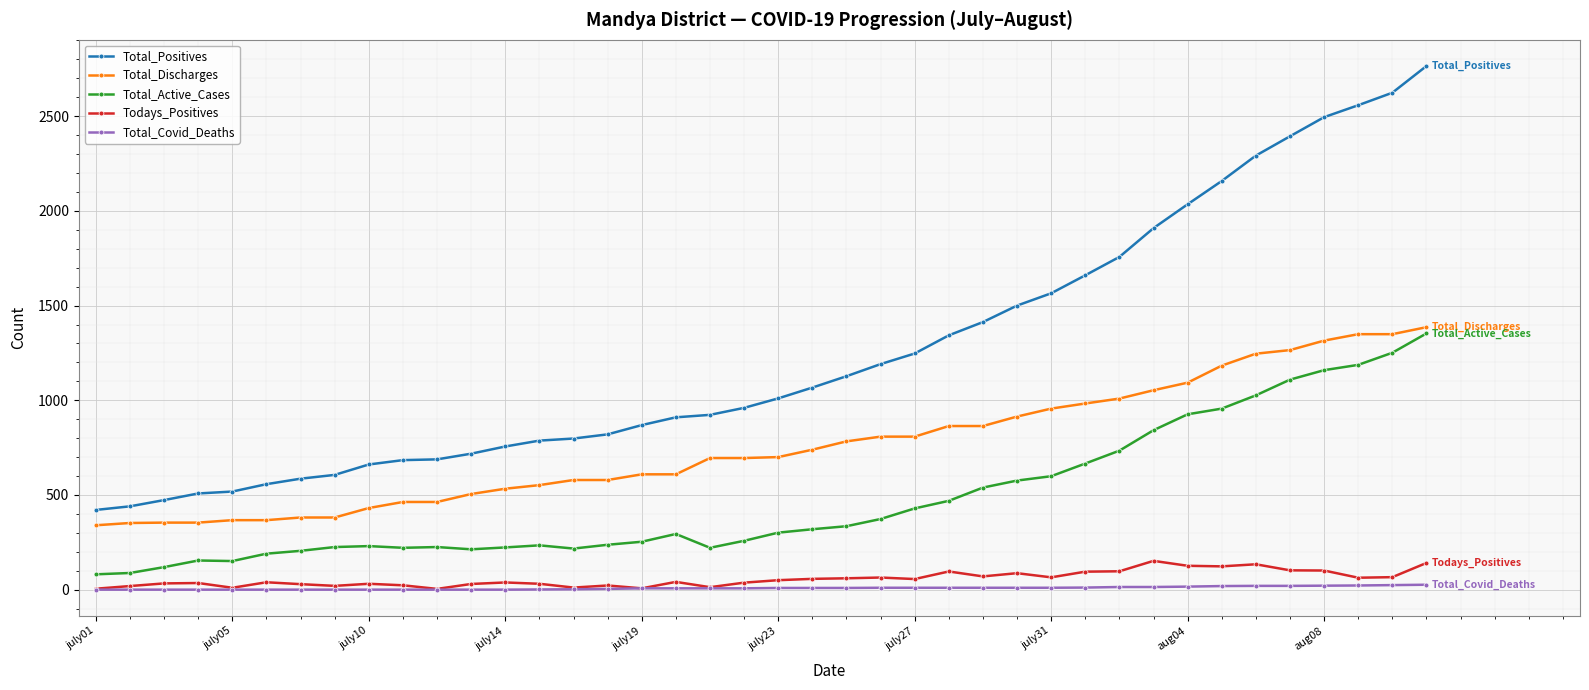

Which series has the largest total across all categories?

Total_Positives